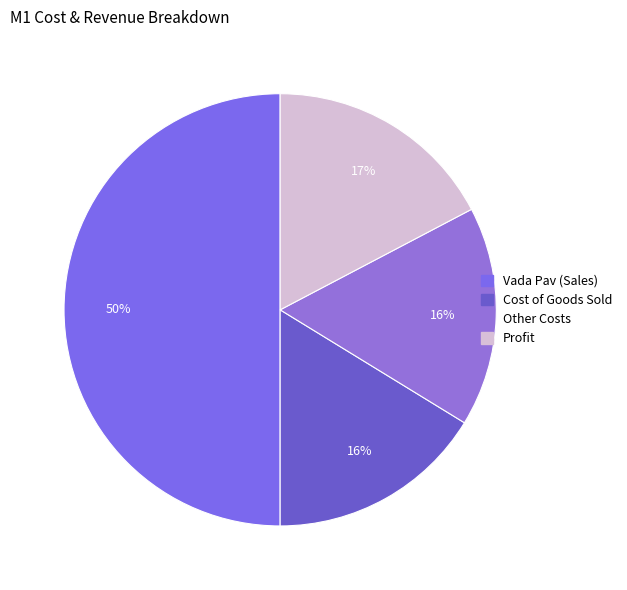

To the nearest percent, what is the difference between the Vada Pav (Sales) and Other Costs slice percentages?

34%